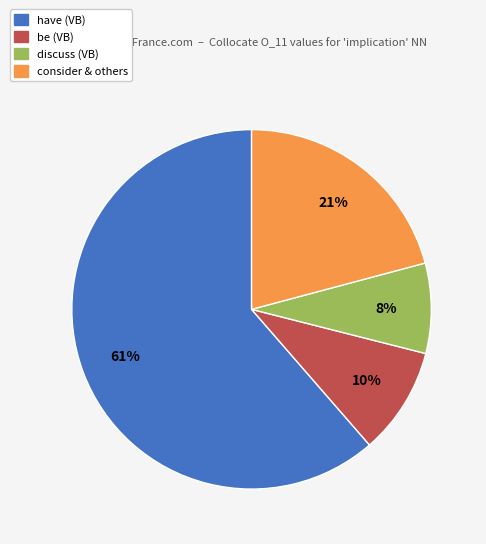

Does any single category account for the majority?

Yes